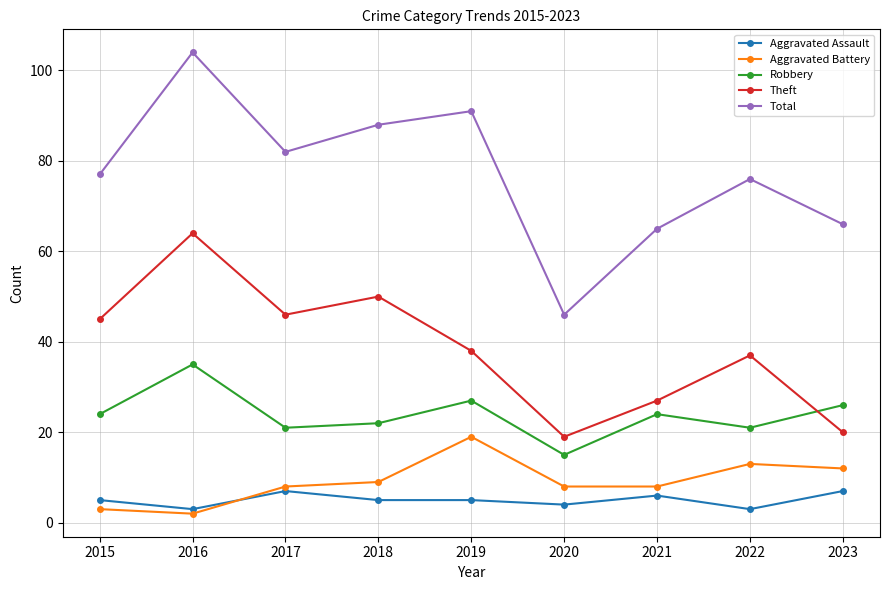

Reading left to right, transcribe all the data shown in this chart.

Aggravated Assault: 5	3	7	5	5	4	6	3	7
Aggravated Battery: 3	2	8	9	19	8	8	13	12
Robbery: 24	35	21	22	27	15	24	21	26
Theft: 45	64	46	50	38	19	27	37	20
Total: 77	104	82	88	91	46	65	76	66